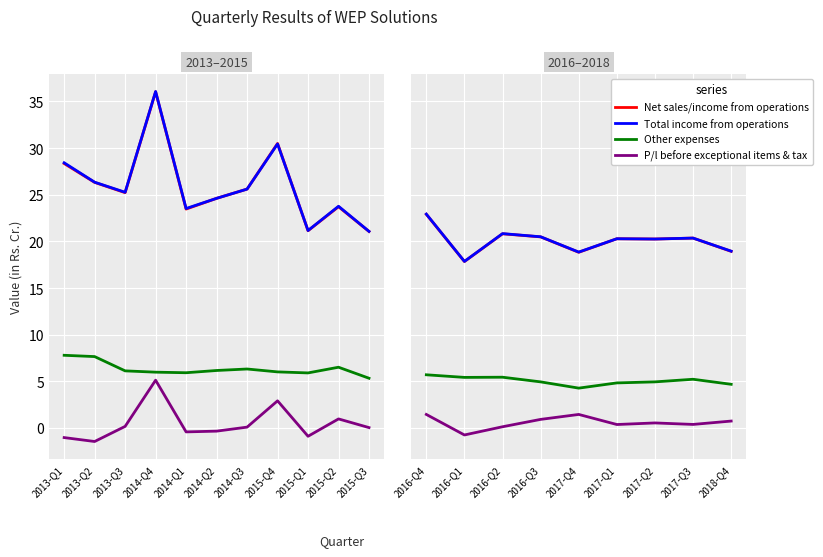

True or false: Total income from operations and Net sales/income from operations cross at least once.

False